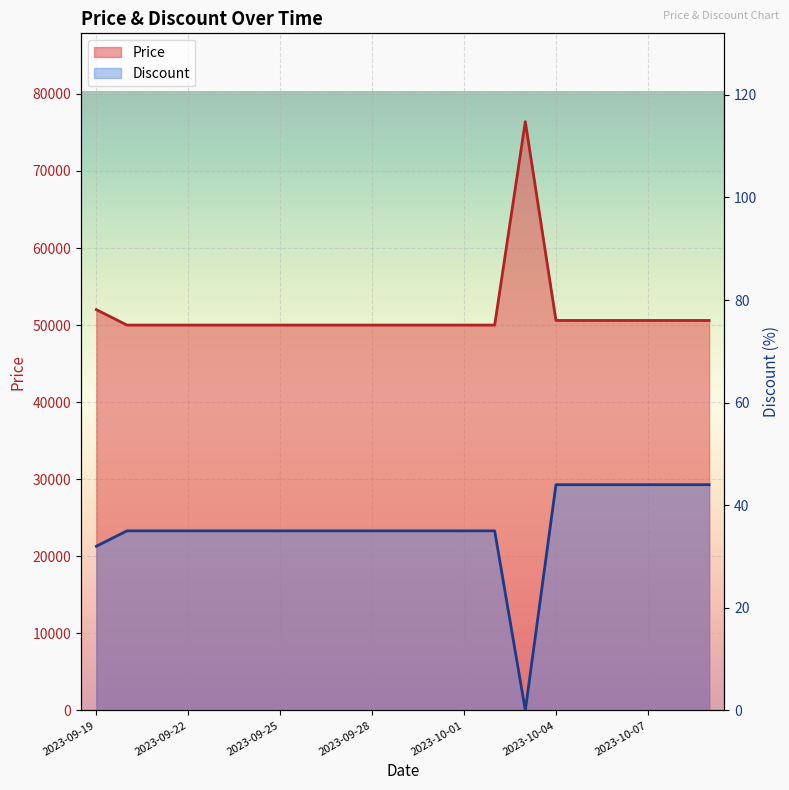

Does the chart display data point markers on the line(s)?

No